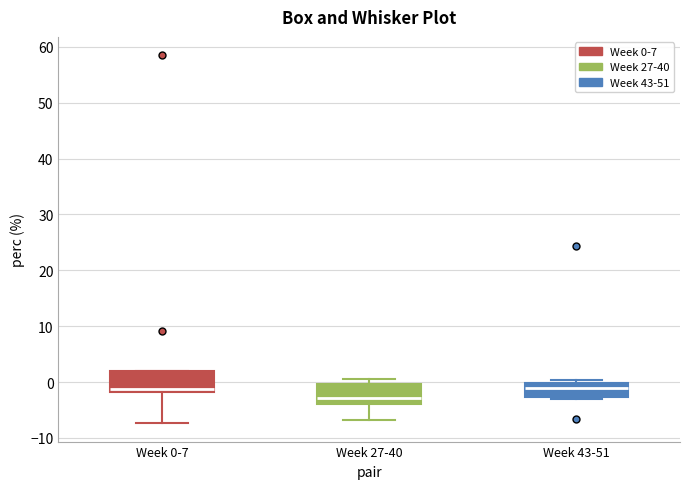

Reading left to right, read every box against the y-axis: the position of its median line, the range the box covers, and the ends of its whiskers. The values are not printed on the chart, so give them approximately, as read against the axis.

Week 0-7: median -1, box -2 to 2, whiskers -7 to 2
Week 27-40: median -3, box -4 to 0, whiskers -7 to 1
Week 43-51: median -1, box -3 to 0, whiskers -3 (just below the box's lower edge) to 0 (just above the box's upper edge)